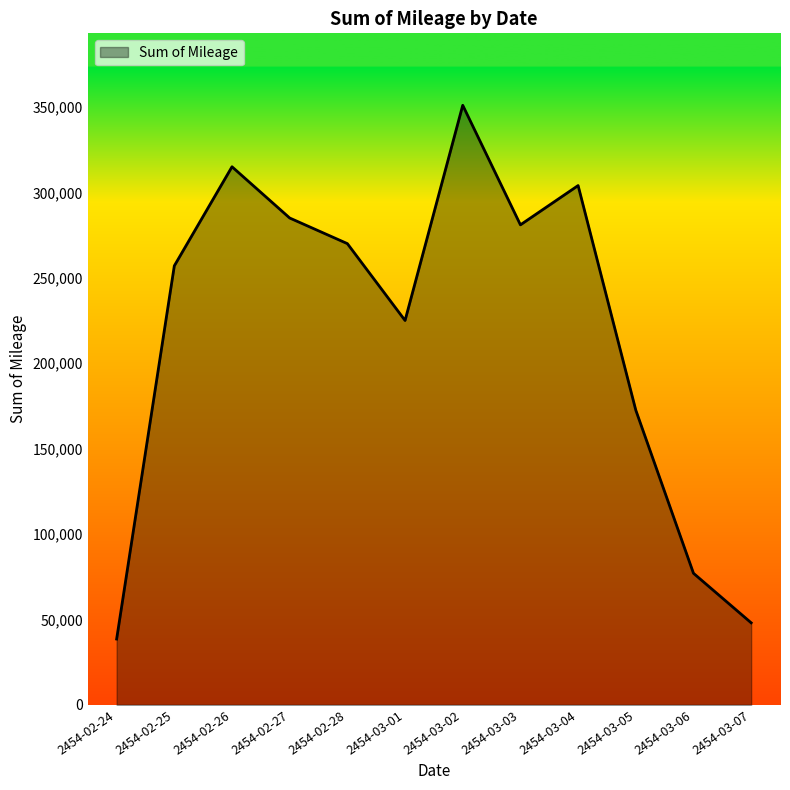

At which category does the data reach its first local peak?

2454-02-26